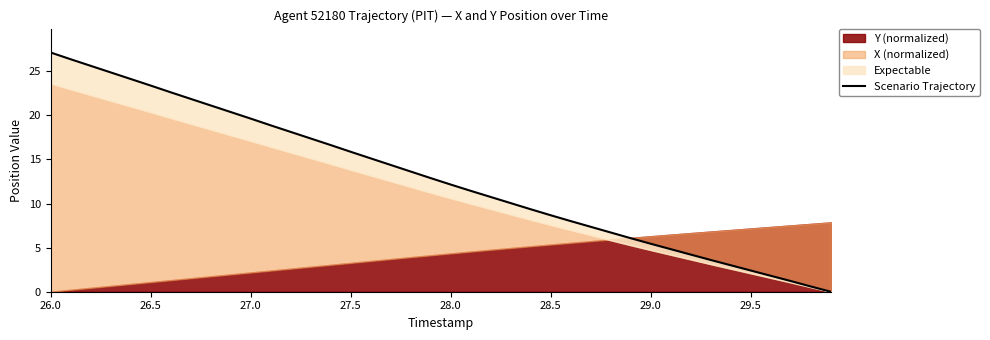

What is the maximum value shown in the chart?

27.1